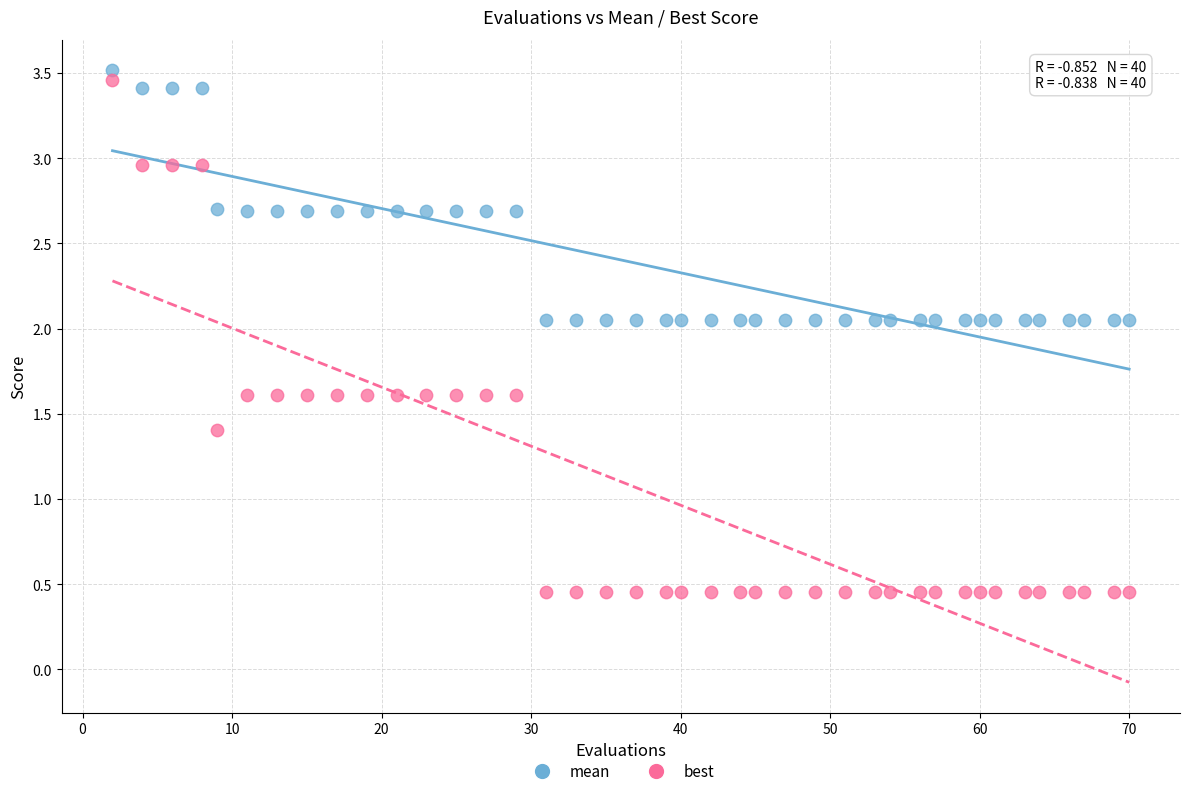

Across all series, what Y value is closest to 1?

1.4